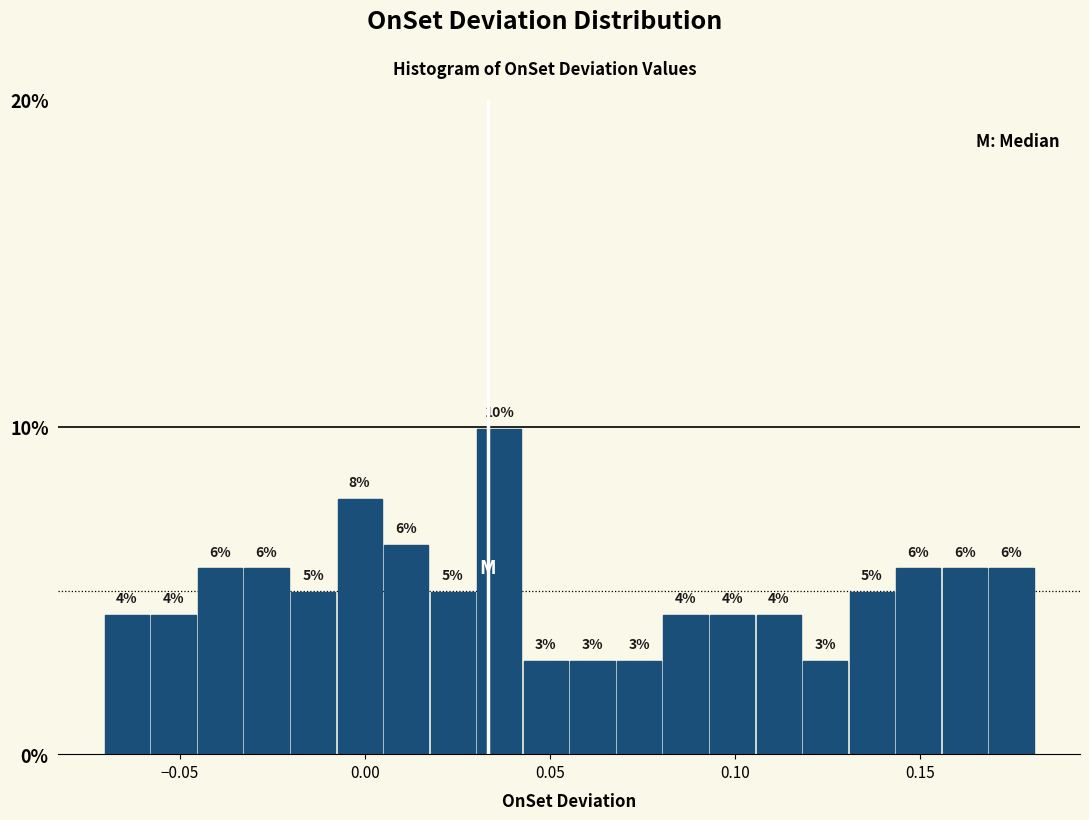

Read against the x-axis, roughly where is the centre of the tallest bar?

0.035